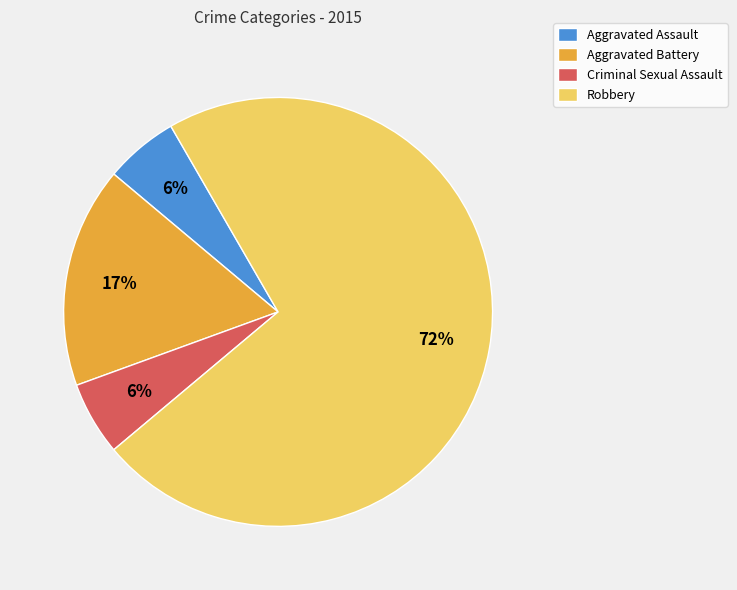

The Aggravated Battery slice represents 23% of the pie. True or false?

False